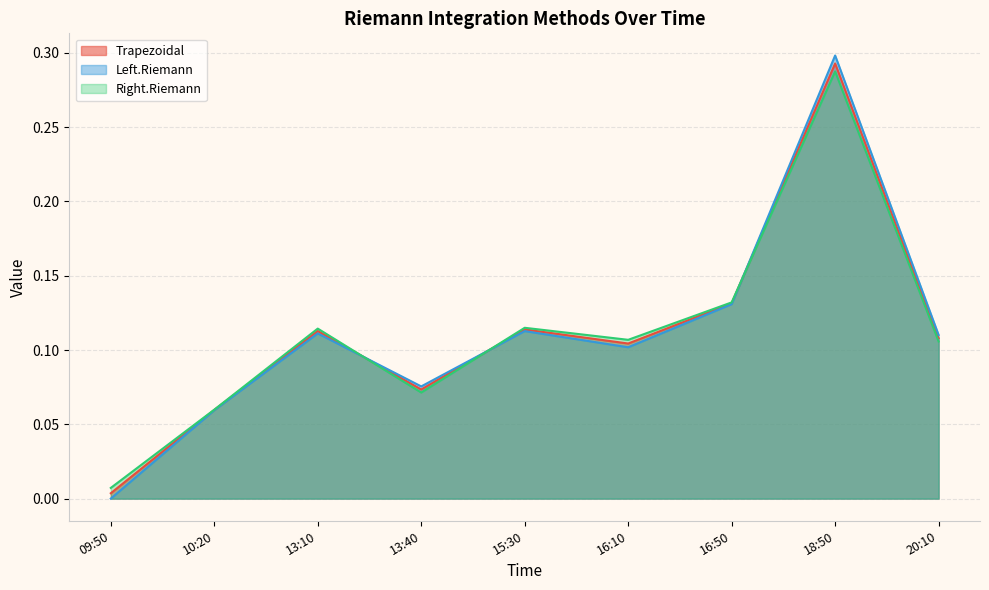

True or false: Trapezoidal and Right.Riemann cross at least once.

True